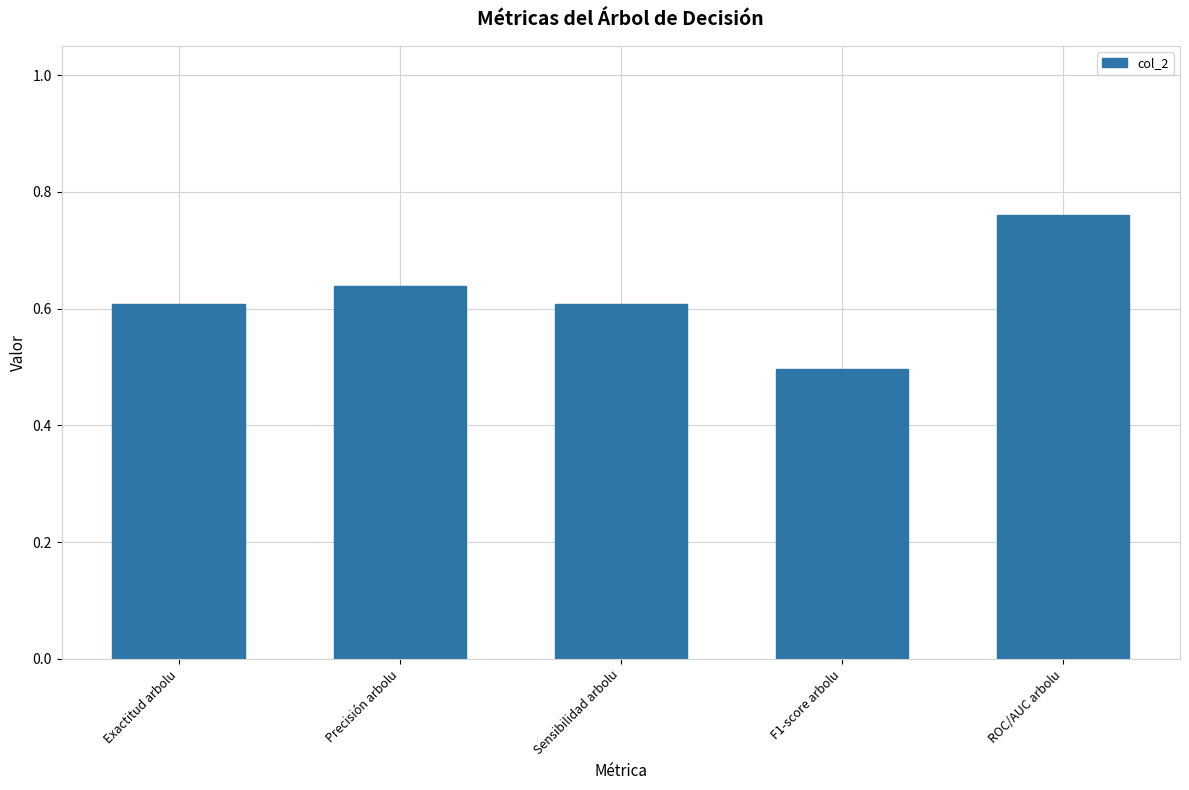

What is the minimum value shown in the chart?

0.5